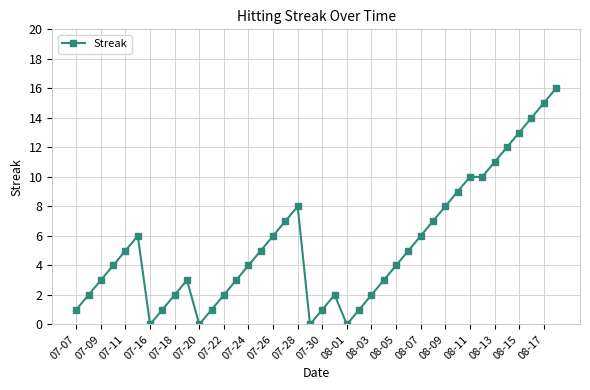

What is the maximum value shown in the chart?

16